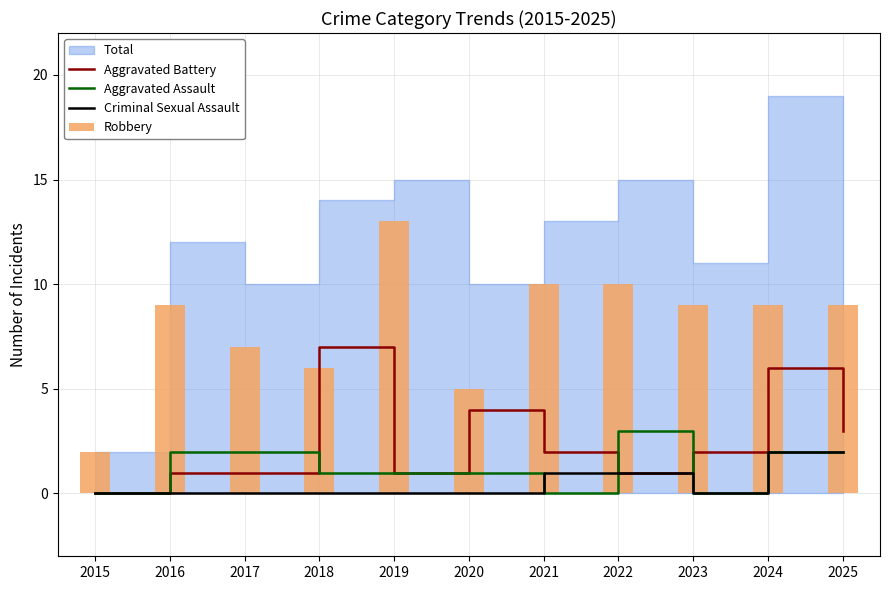

Which category has the highest value in the Robbery series?

2019